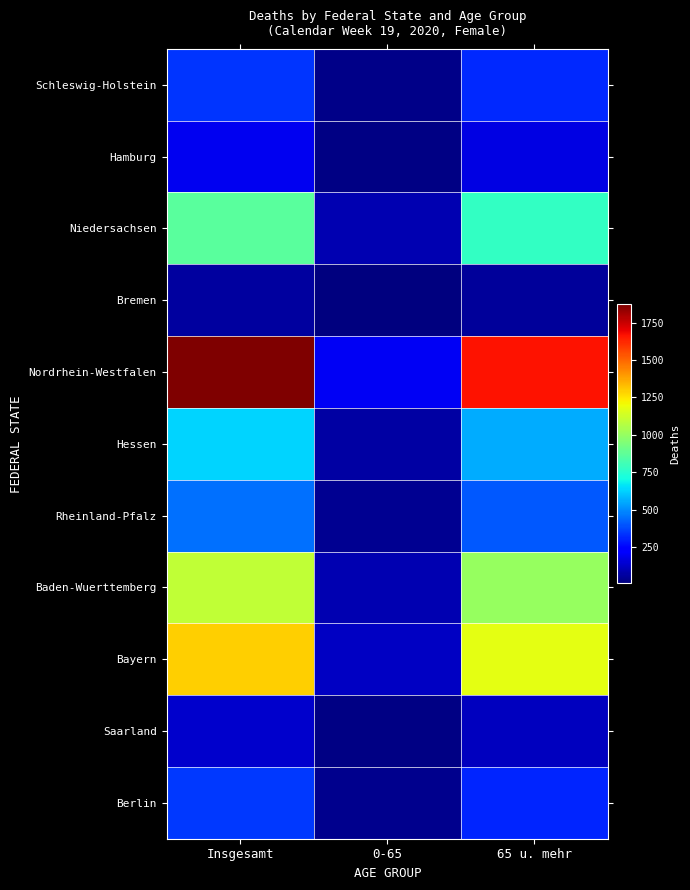

At how many categories does at least one series exceed 1533?

2